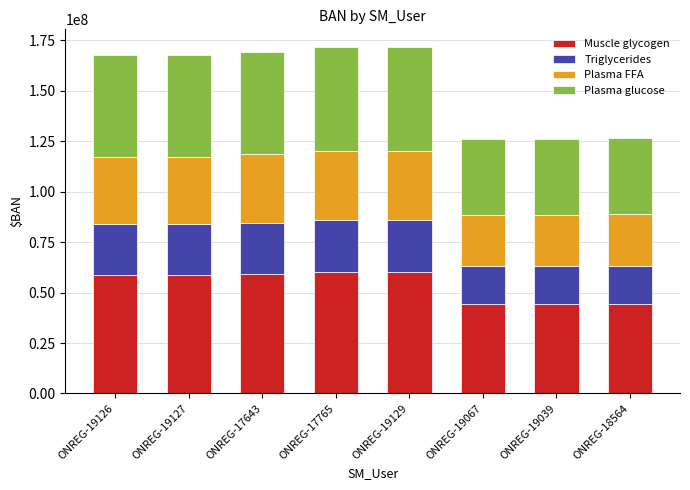

What is the sum of the Muscle glycogen values at ONREG-18564 and ONREG-17643?

103657129.1